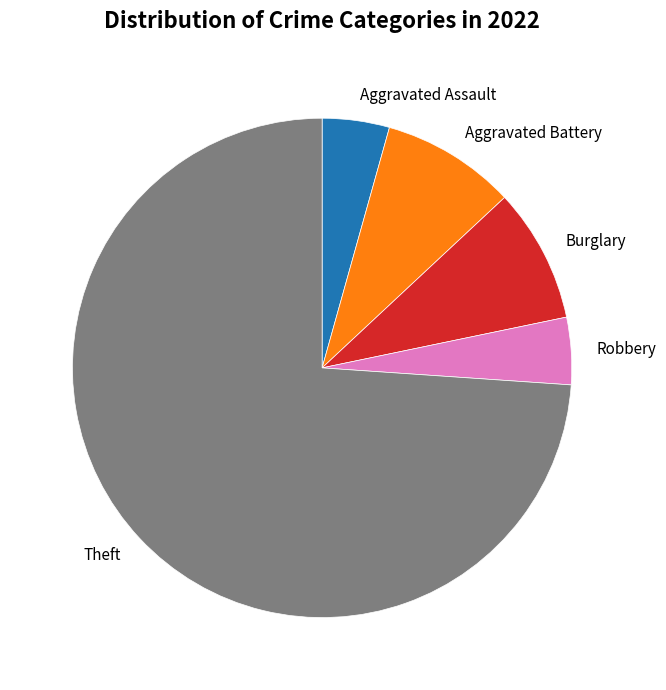

Is there a majority slice in this chart?

Yes